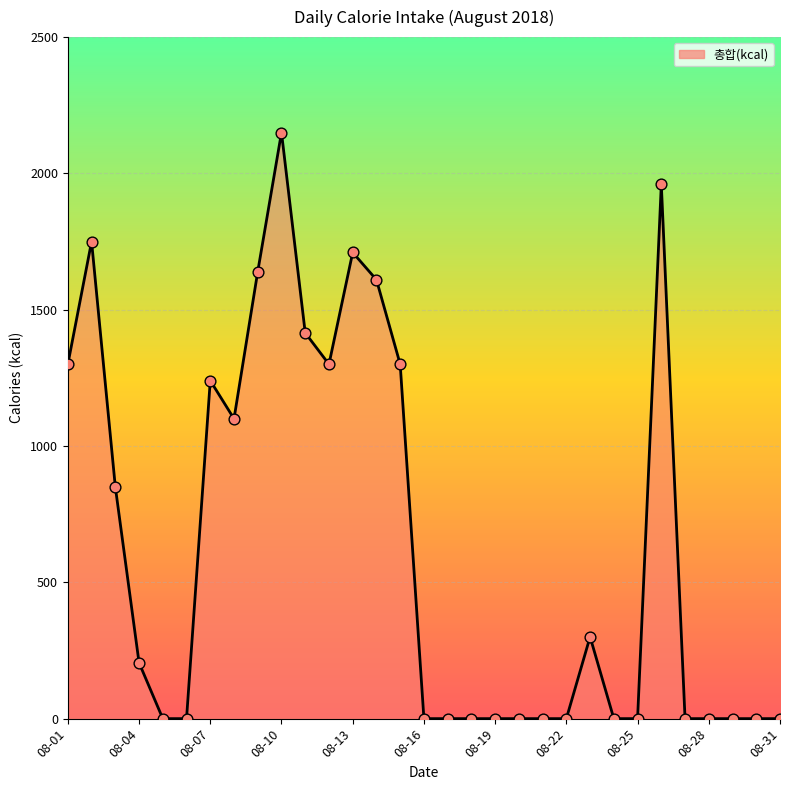

What is the change in value from 08-07 to 08-28?

-1240